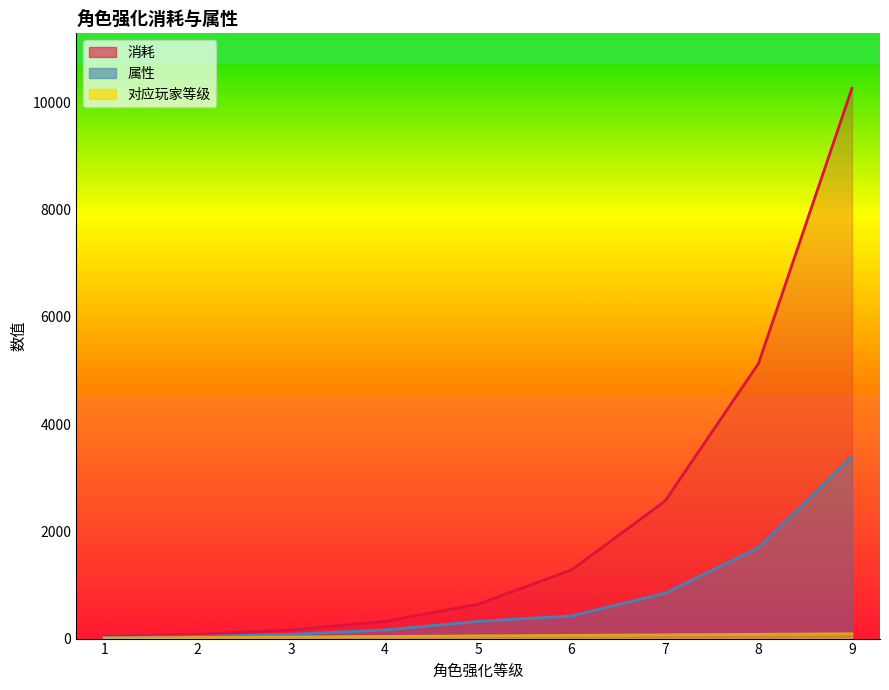

Is the value of 属性 at 4 greater than the value of 消耗 at 4?

No